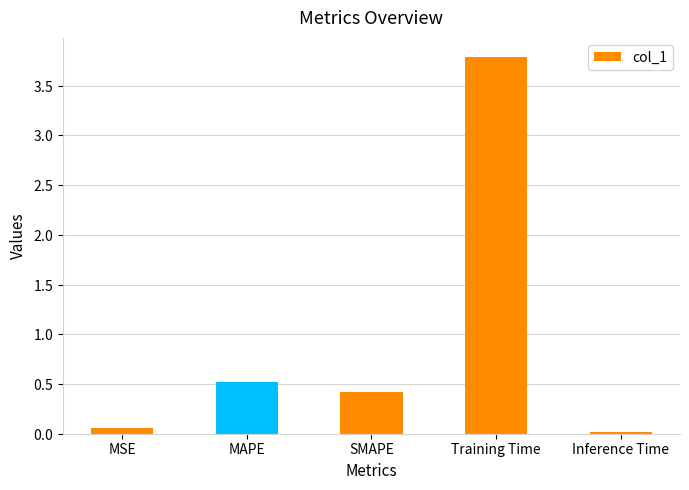

How many distinct data groups are displayed?

1